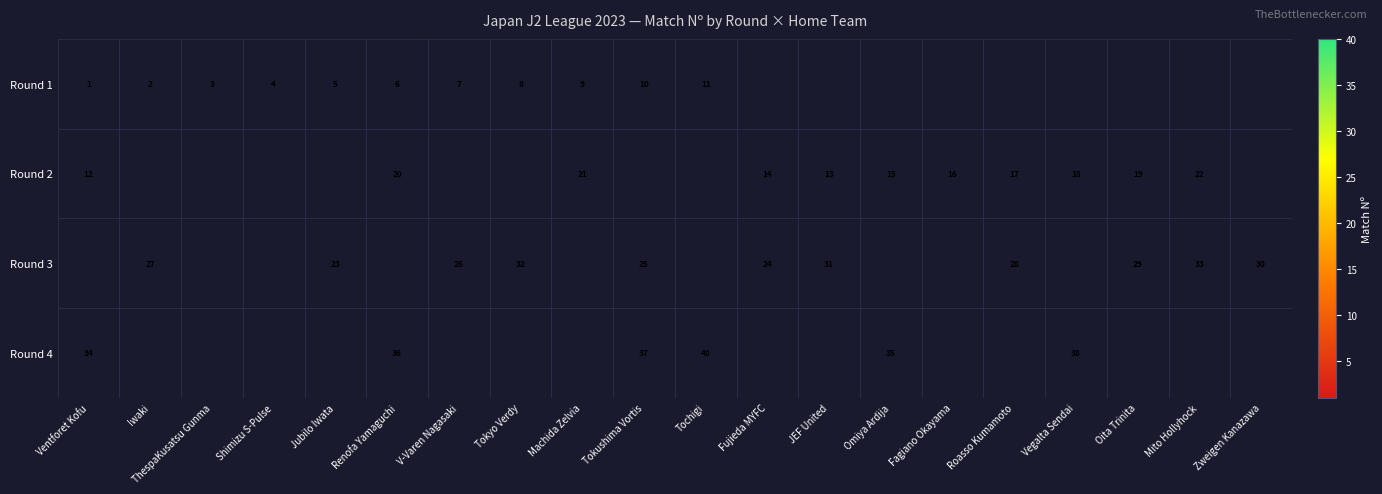

At how many categories does at least one series exceed 24?

14